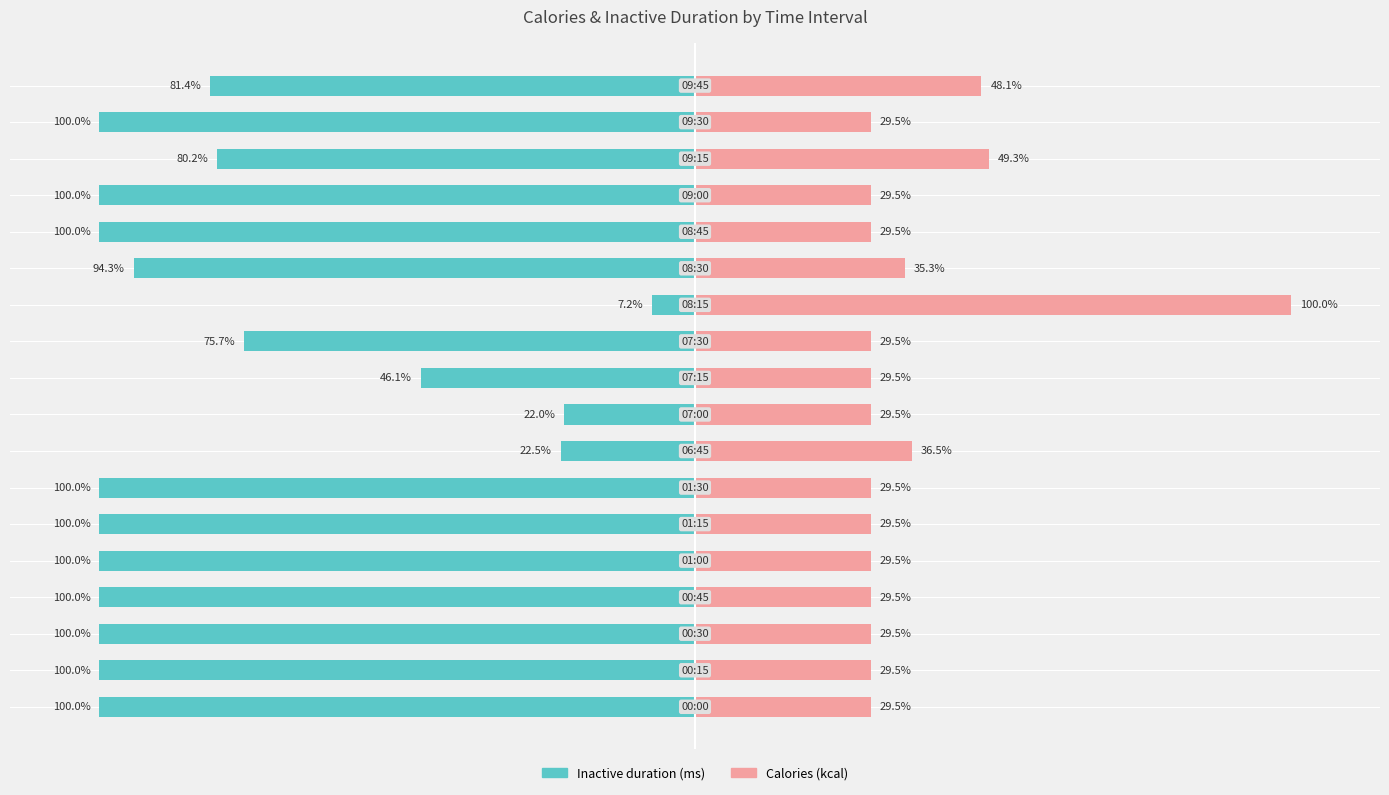

How many groups of bars are there?

18